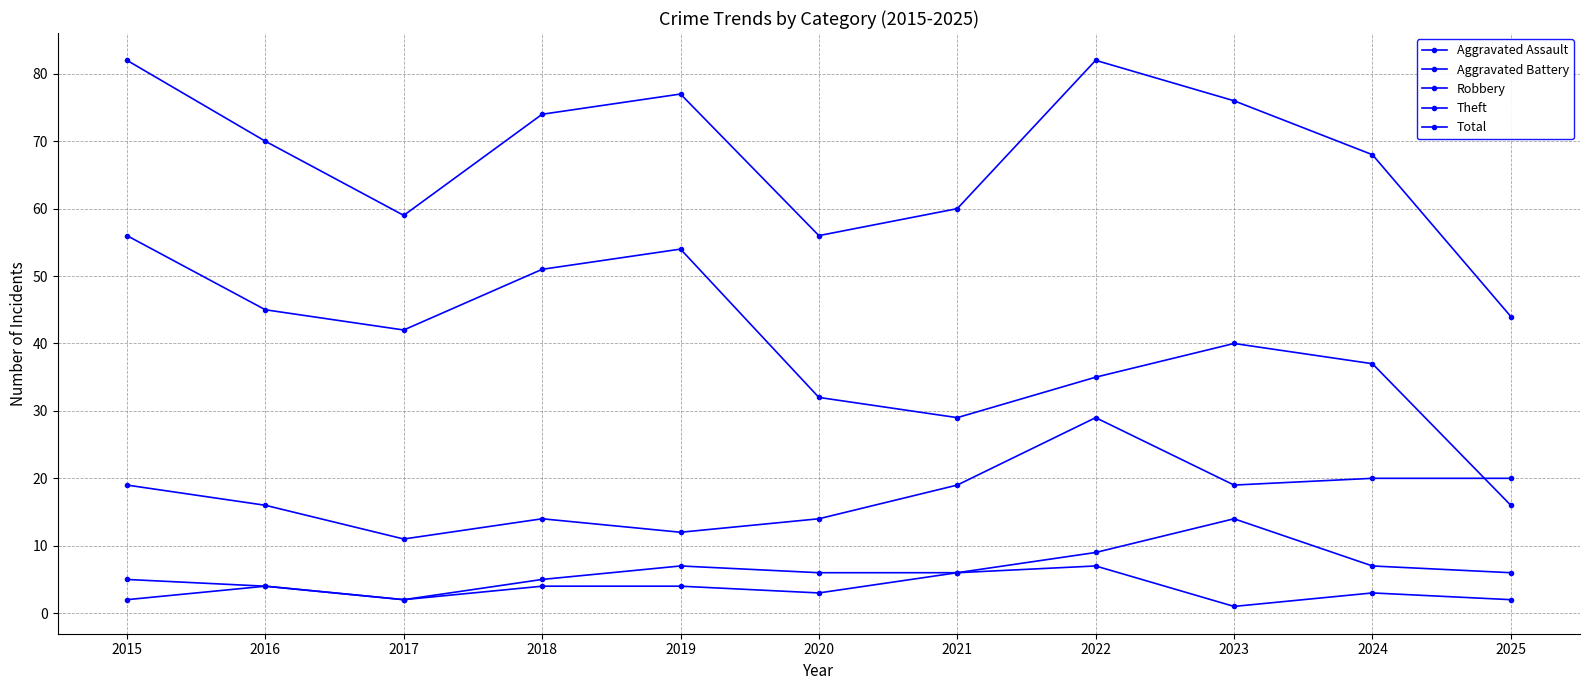

Which series has the largest range (max minus min)?

Theft